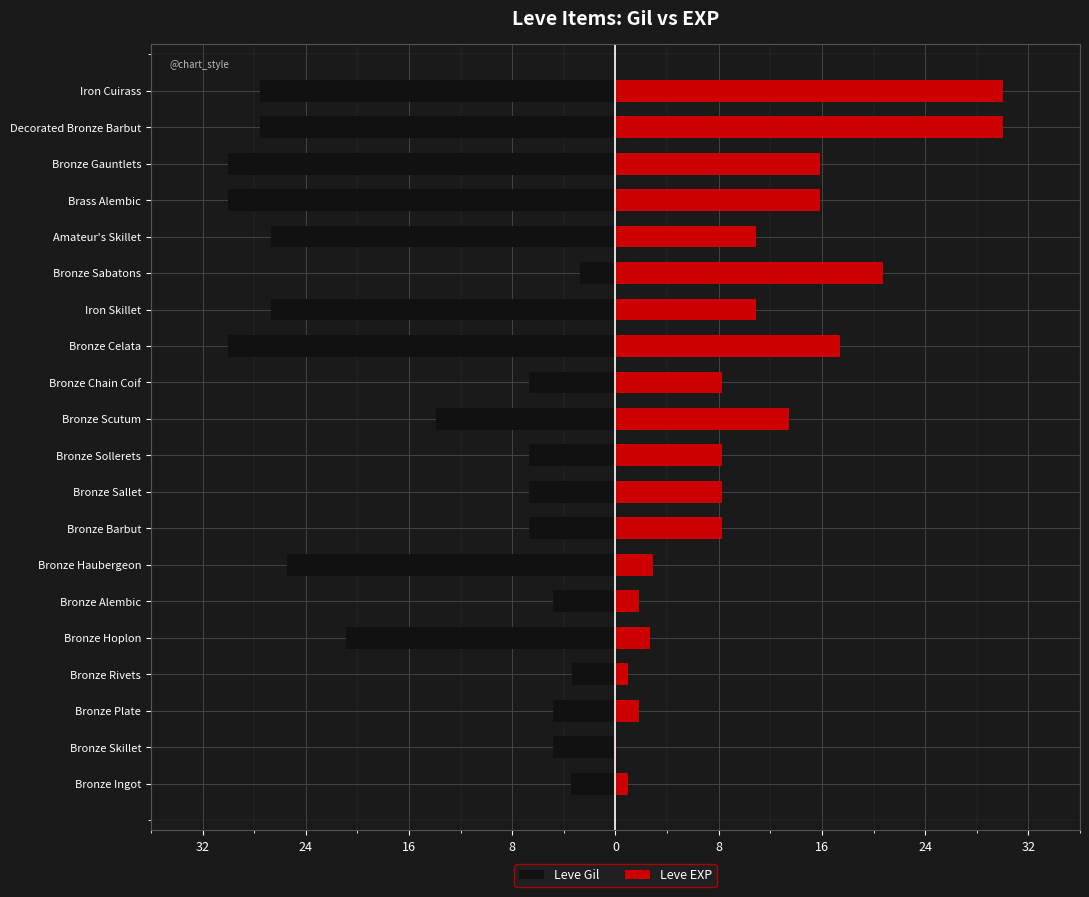

What is the total value across all series at 8?

-2.4